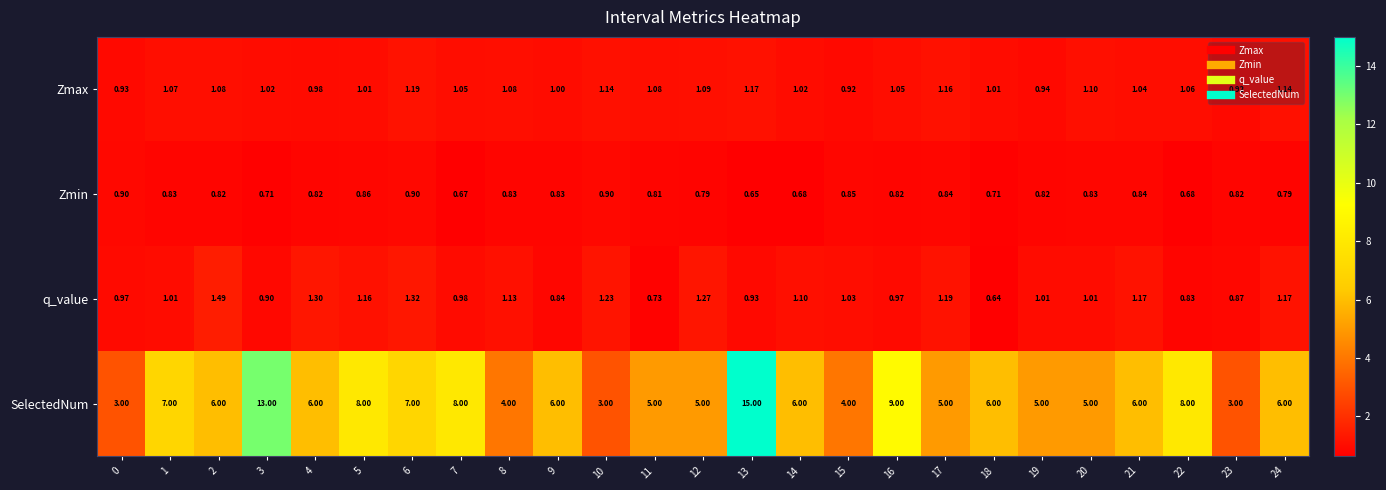

List the series in order of their peak value, lowest first.

Zmin, Zmax, q_value, SelectedNum